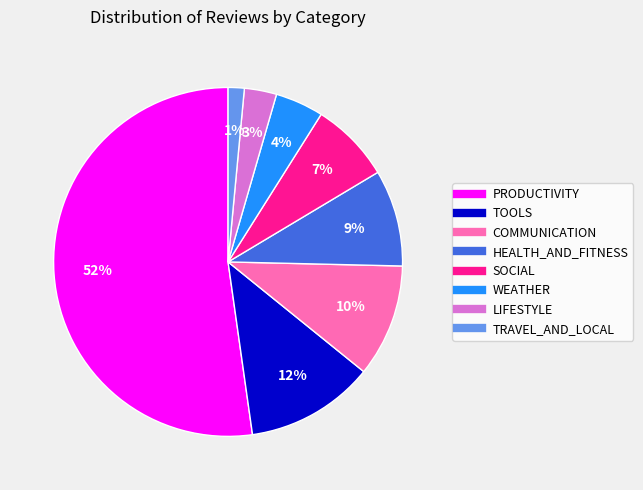

Do HEALTH_AND_FITNESS and COMMUNICATION together represent more than half of the pie?

No